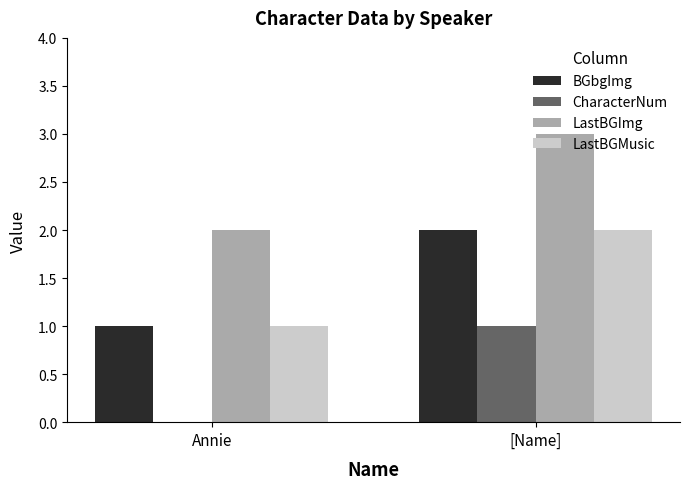

What is the sum of all LastBGImg values?

5